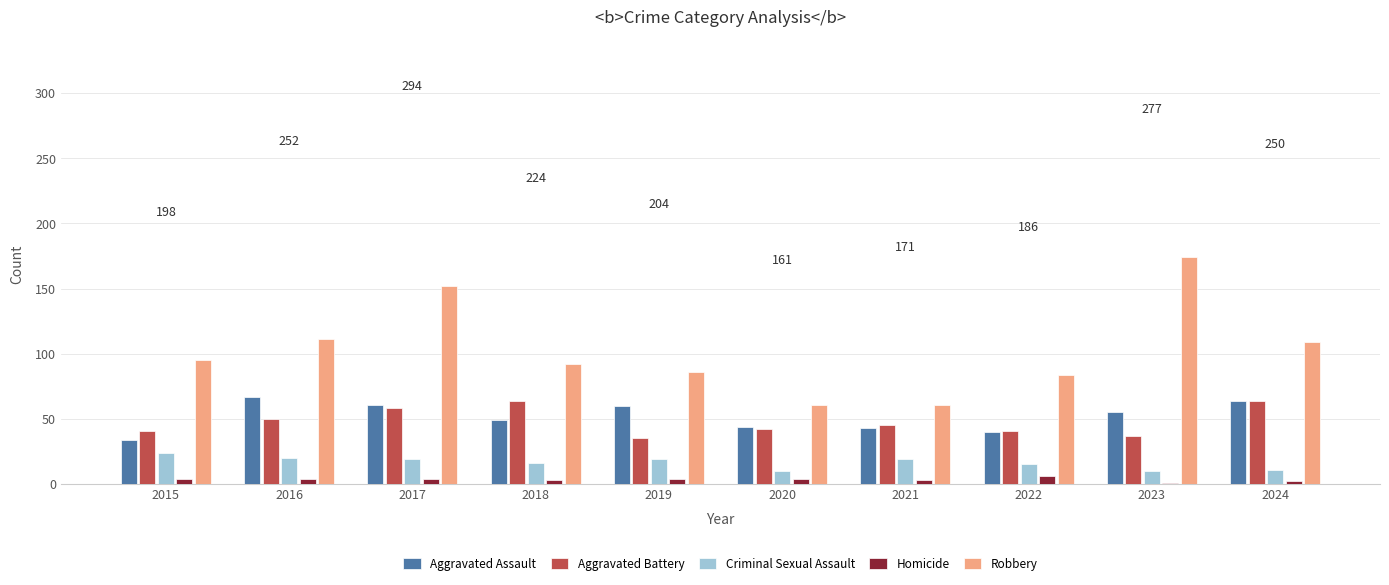

Does the chart contain stacked bars?

No